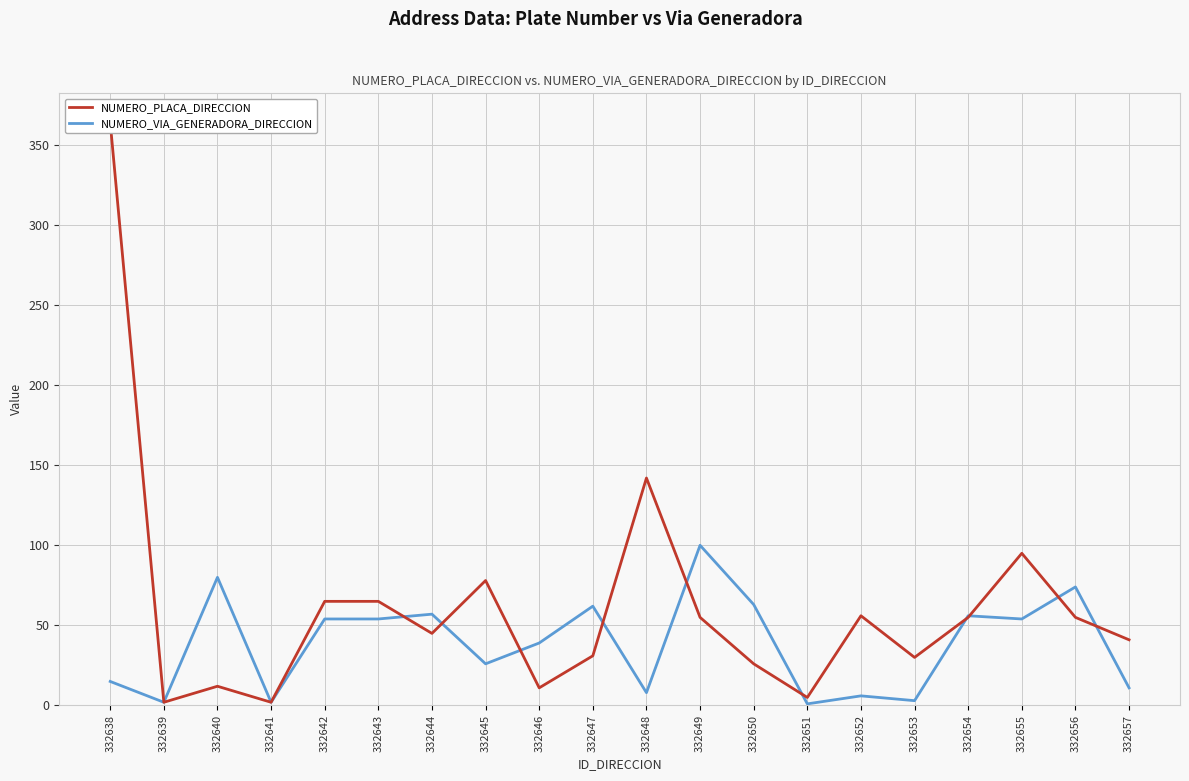

Which has a higher value, 332651 or 332640?

332640